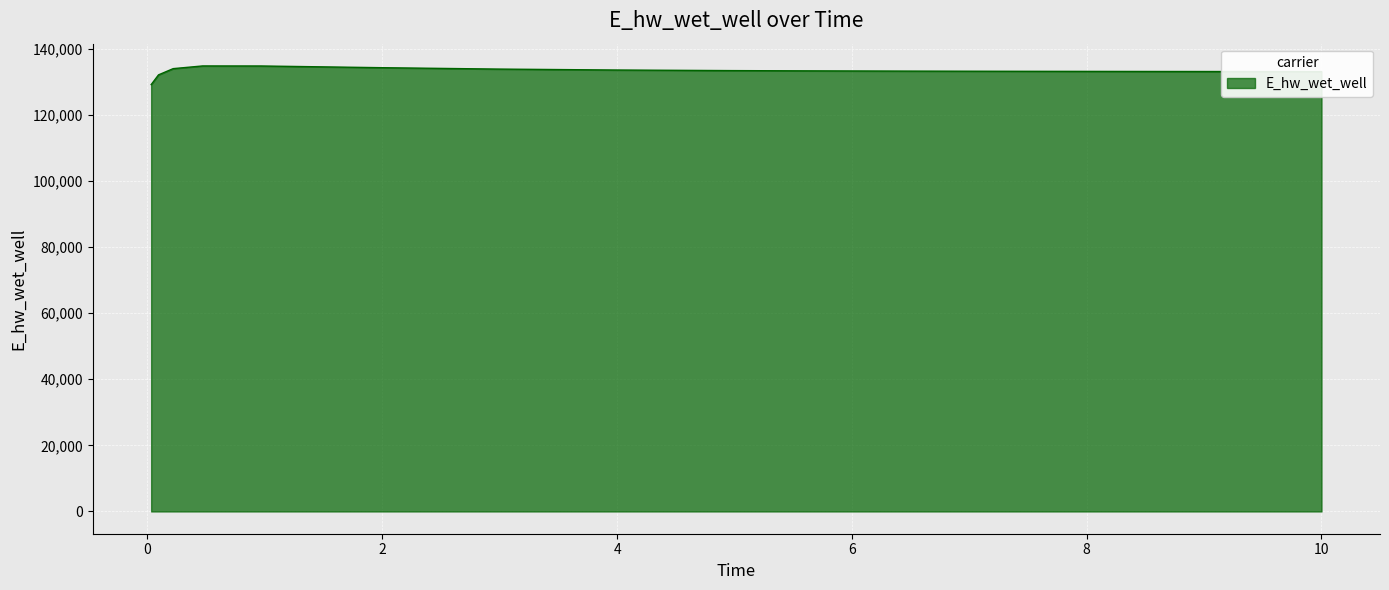

What is the greatest value displayed?

134763.9